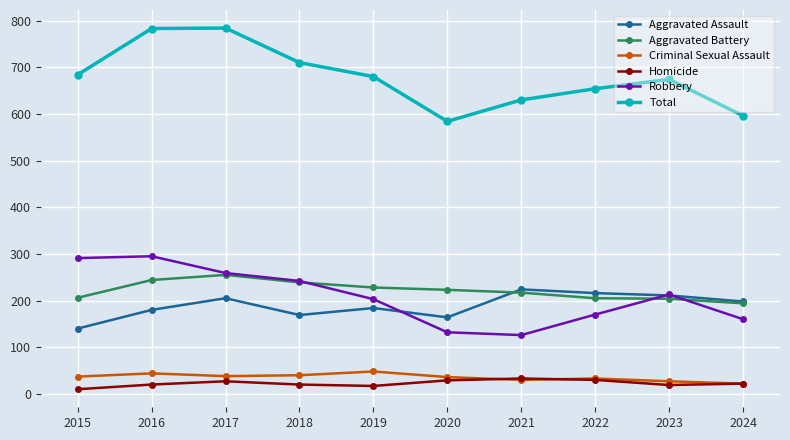

What is the spread (max minus min) of values at 2017?

757